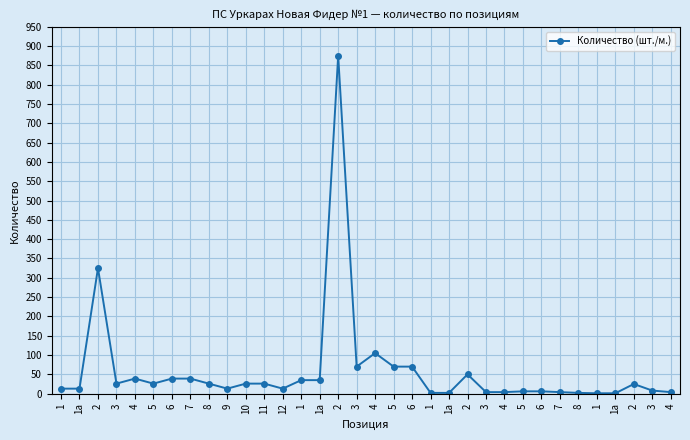

What is the sum of the values at 1а and 3?

43